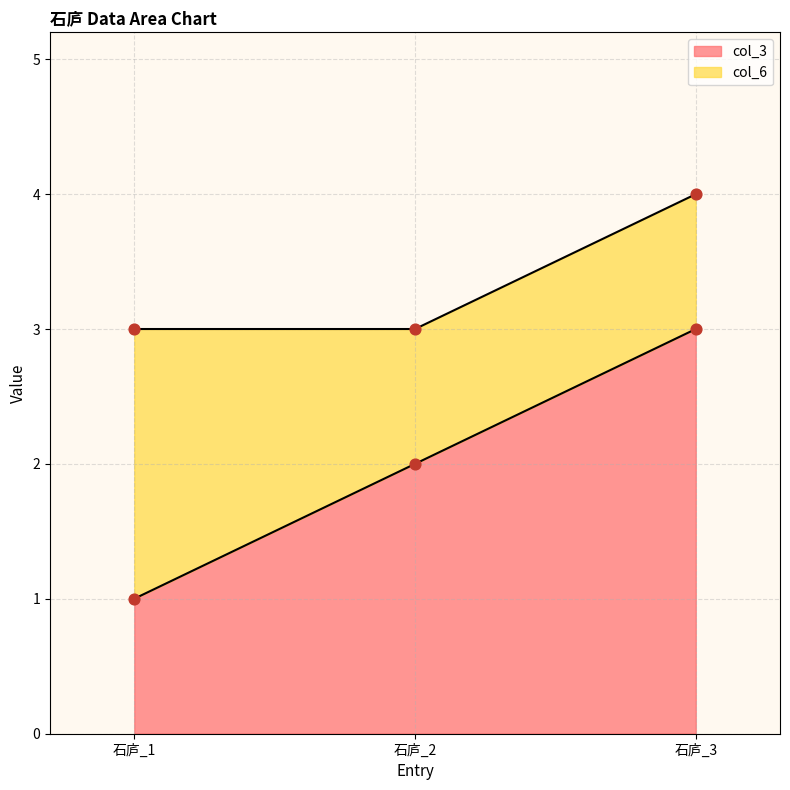

What is the change in value from 石庐_1 to 石庐_2?

+1